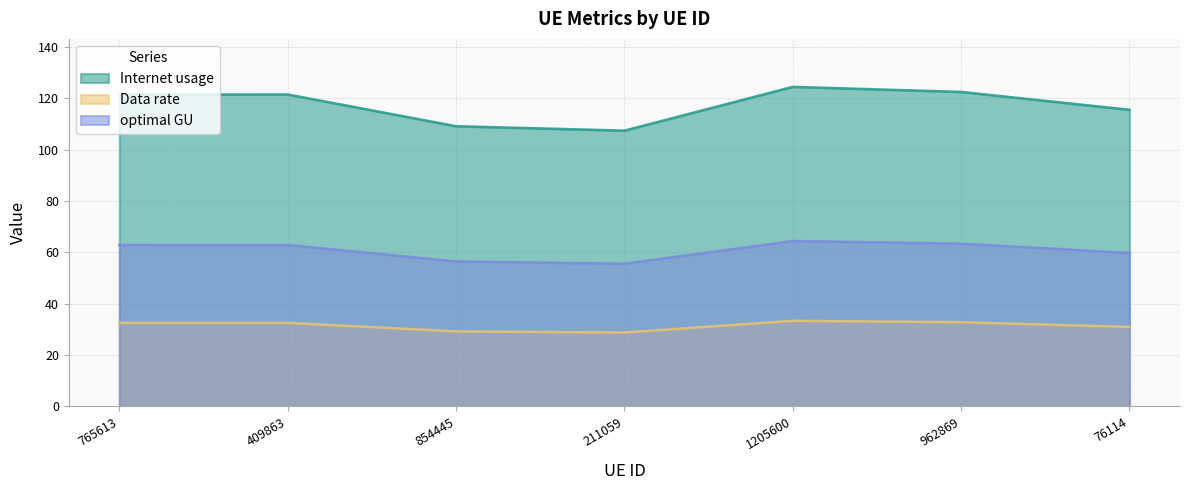

What is the minimum value for optimal GU?

55.6